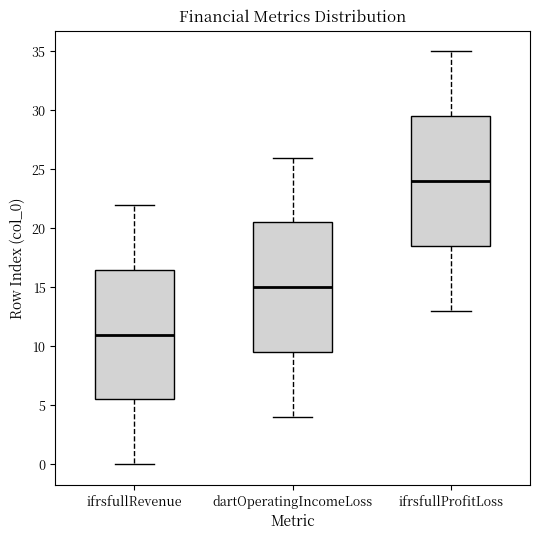

Where does the lower whisker of the box for dartOperatingIncomeLoss end on the y-axis? The values are not printed on the chart, so give them approximately, as read against the axis.

4.0